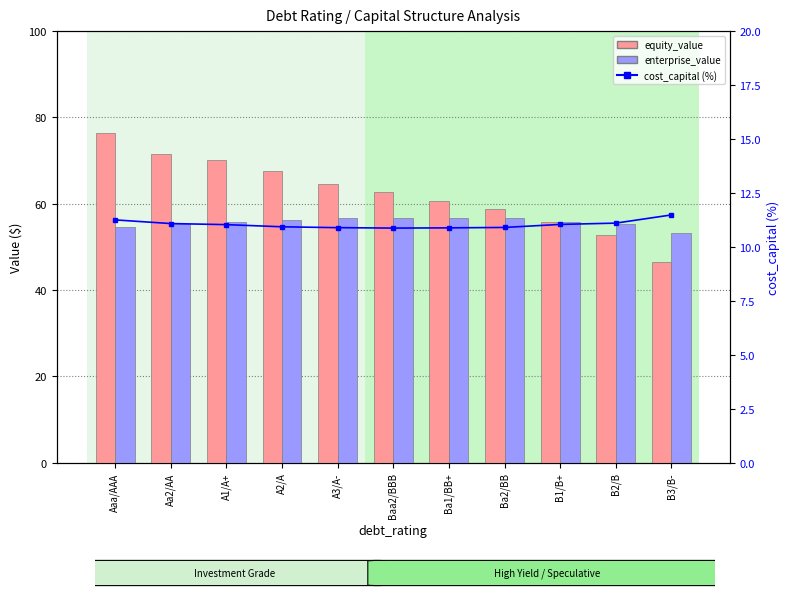

The equity_value series shows 70.2 at A1/A+. True or false?

True